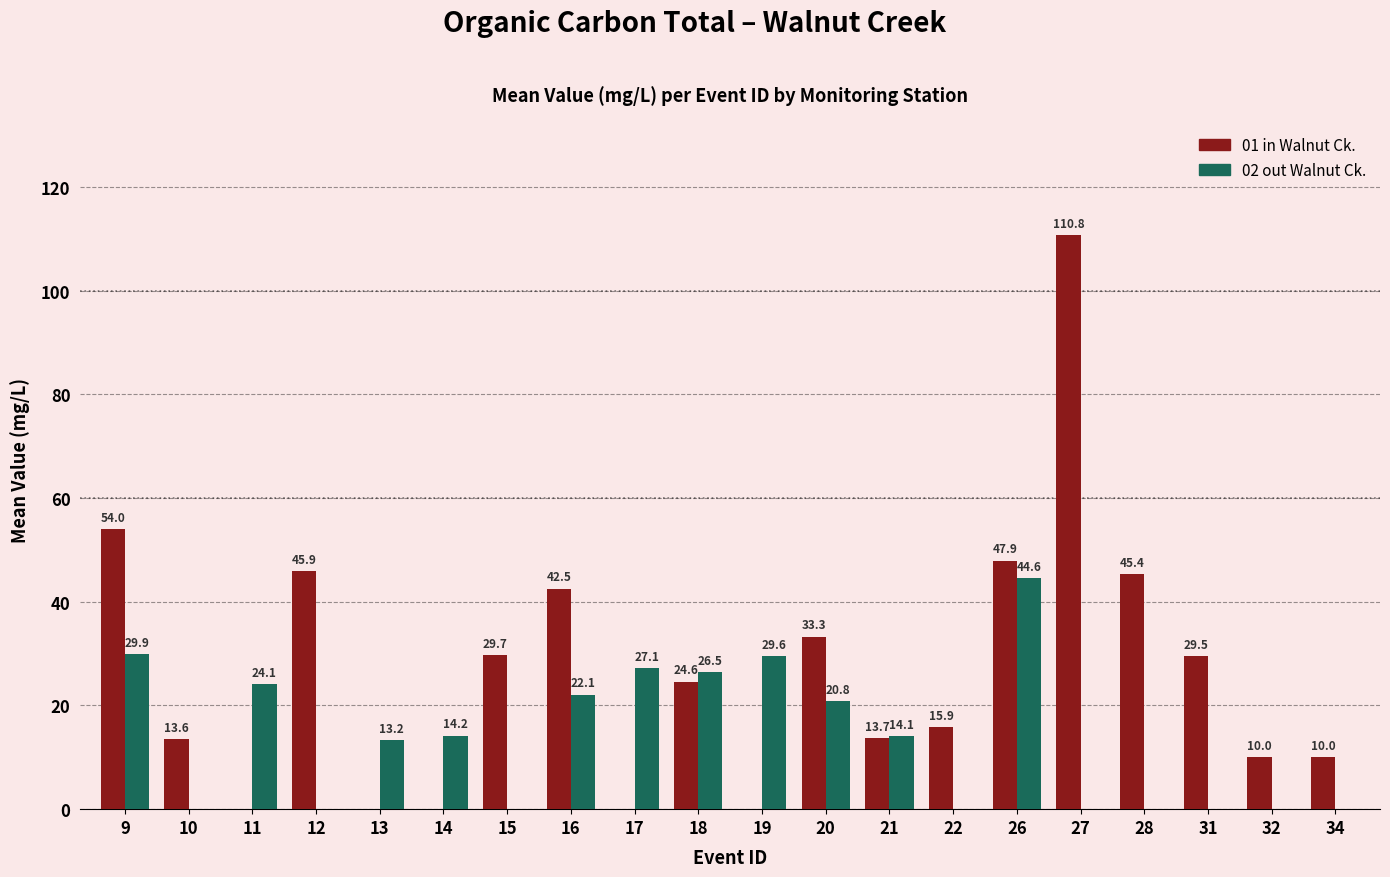

What is the highest value of the 01 in Walnut Ck. series?

110.8